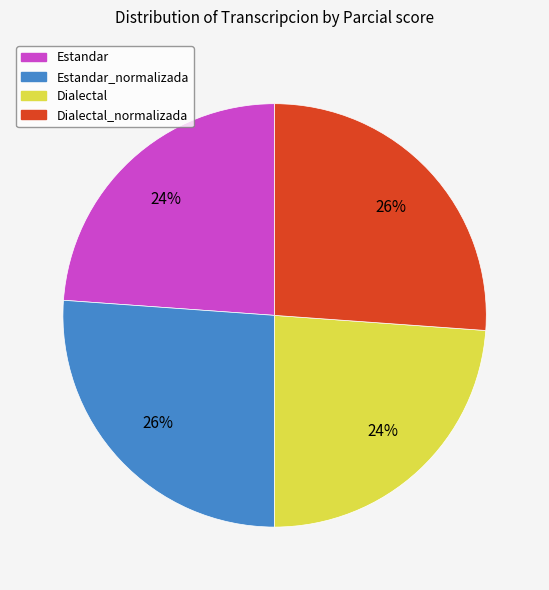

To the nearest percent, what is the average slice percentage?

25%